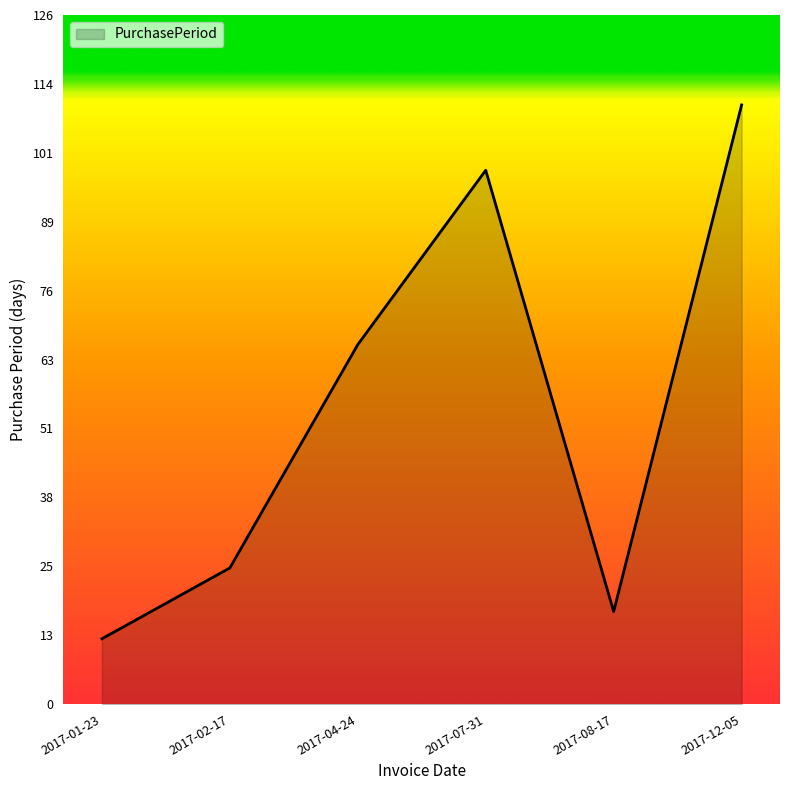

How many series are shown in this chart?

1